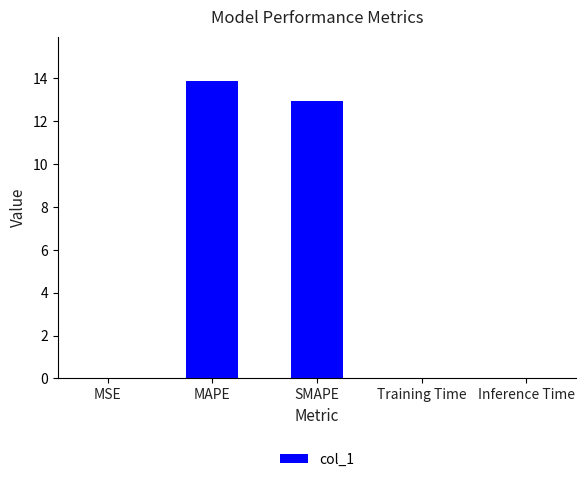

Is it true that the value at Training Time is 0.0?

True